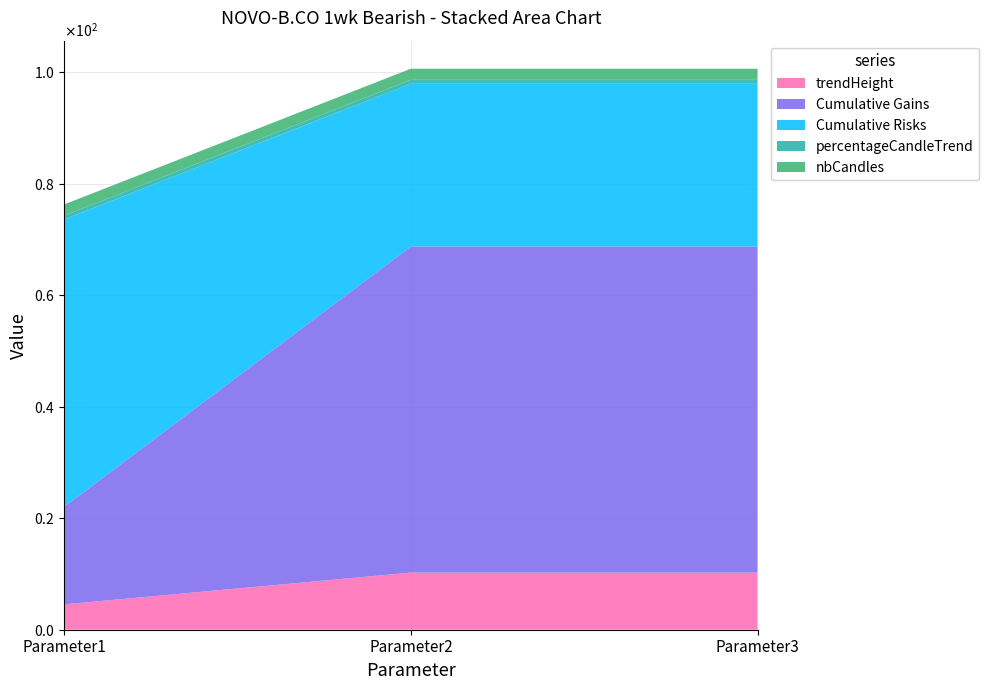

Reading left to right, list all the values displayed in this chart.

trendHeight: Parameter1=4.6	Parameter2=10.2	Parameter3=10.2
Cumulative Gains: Parameter1=17.5	Parameter2=58.5	Parameter3=58.5
Cumulative Risks: Parameter1=51.5	Parameter2=29.2	Parameter3=29.2
percentageCandleTrend: Parameter1=0.7	Parameter2=0.7	Parameter3=0.7
nbCandles: Parameter1=2.0	Parameter2=2.0	Parameter3=2.0